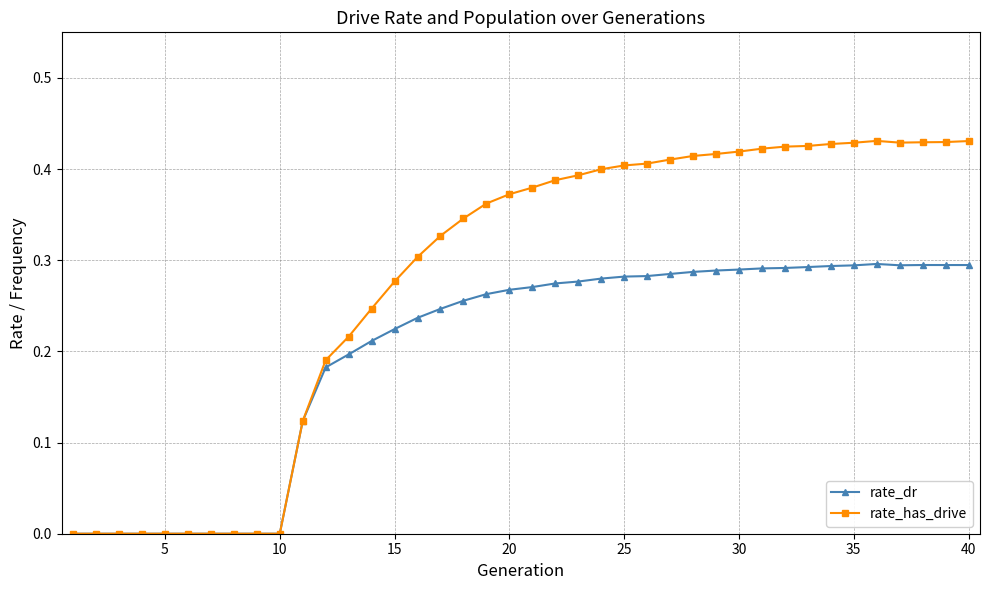

List the series in order of their peak value, lowest first.

rate_dr, rate_has_drive